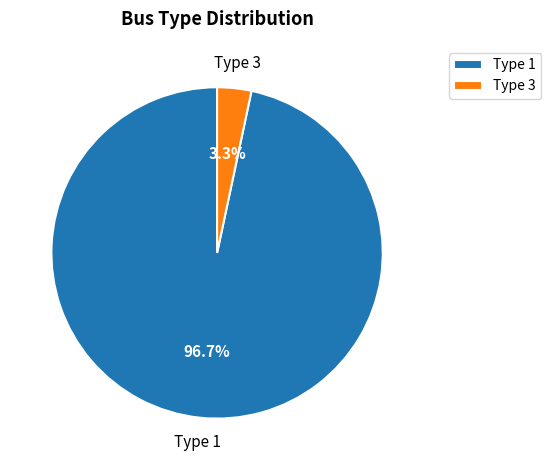

Count the number of slices in the pie.

2